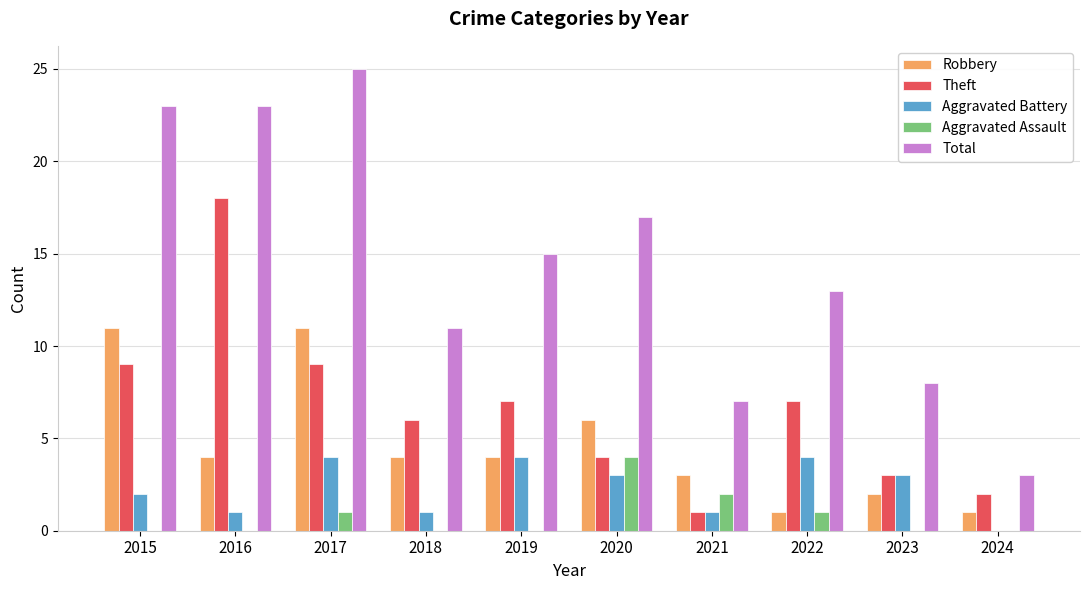

At which category is the sum across all series the highest?

2017